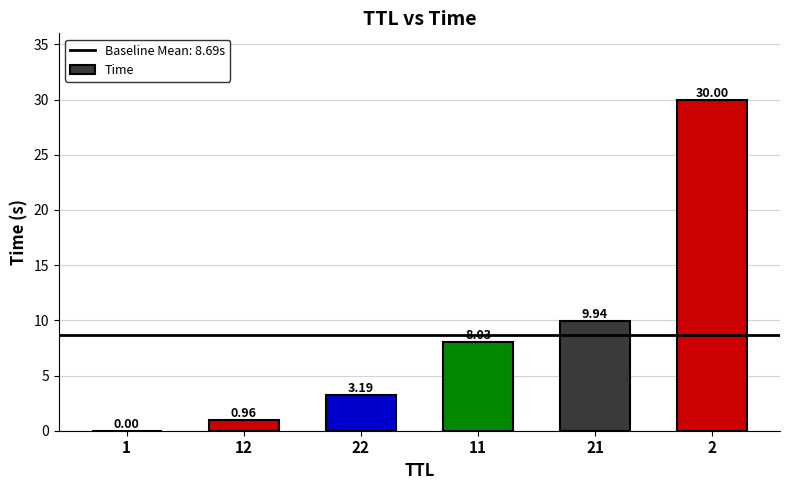

Between 11 and 21, which is larger?

21